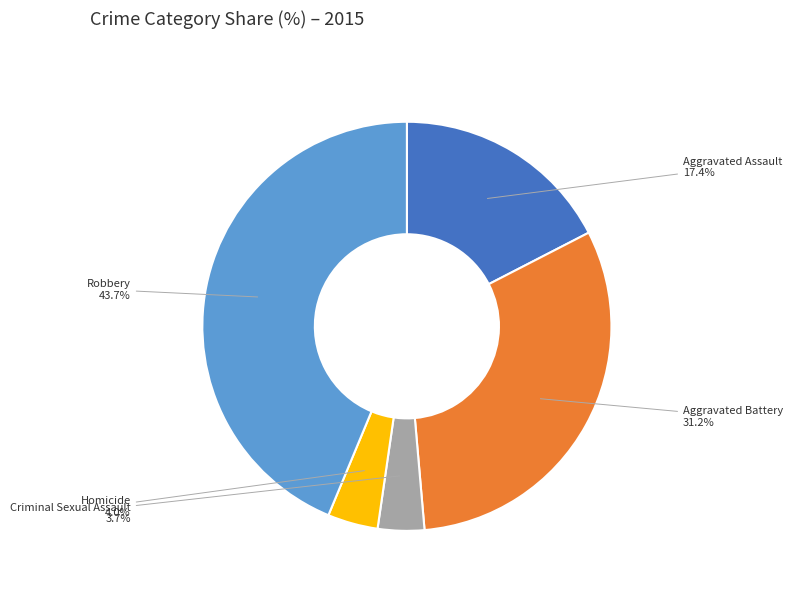

How many segments does this pie chart have?

5